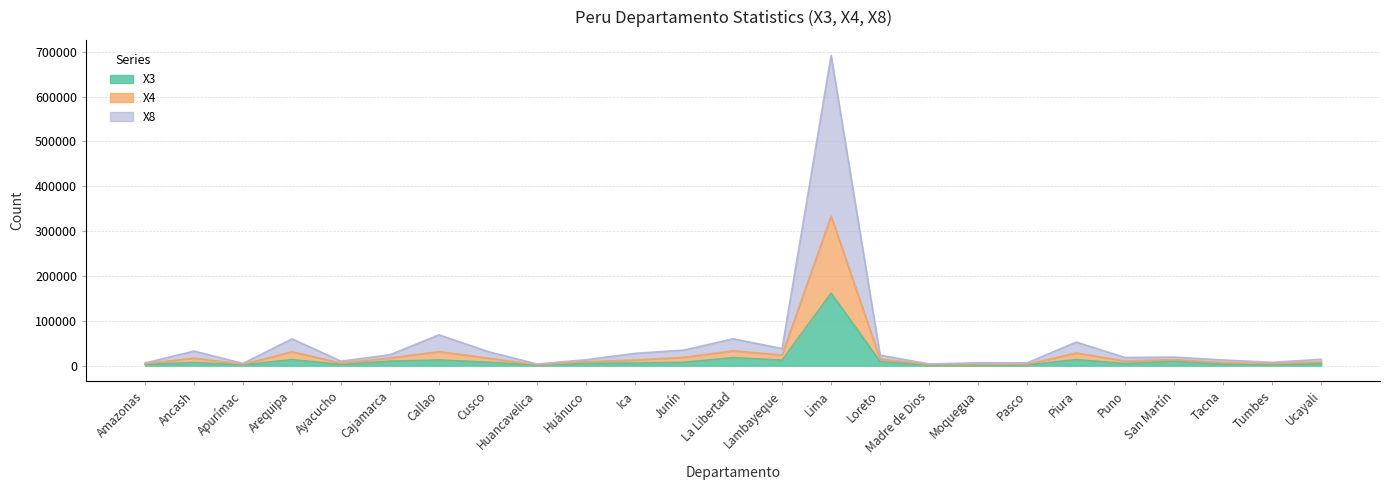

Which category has the highest value in the X3 series?

Lima